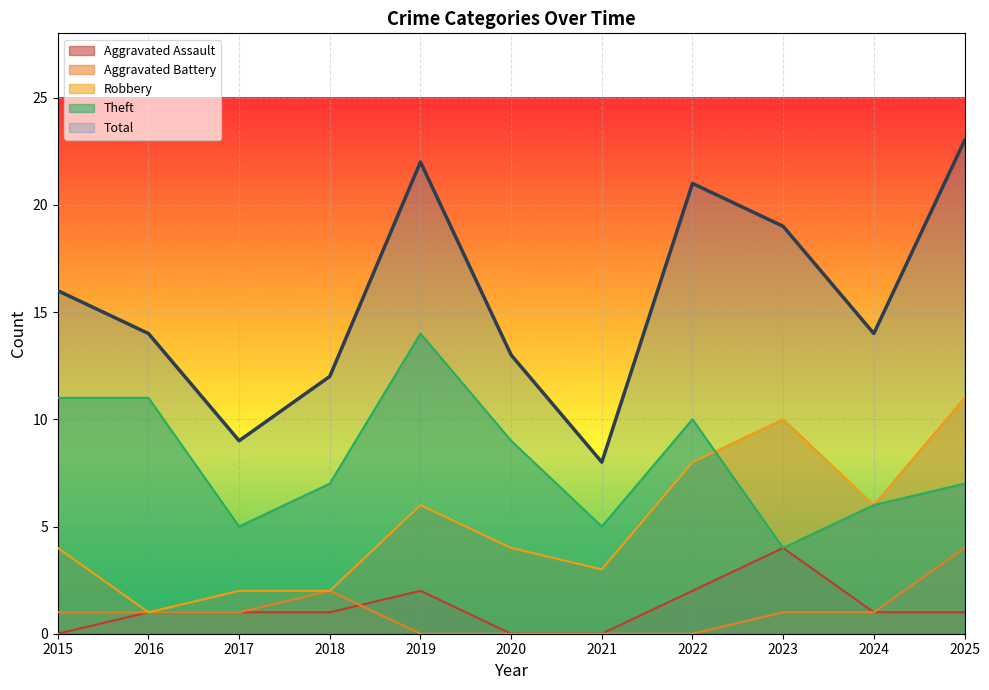

At which label does Robbery reach its peak?

2025